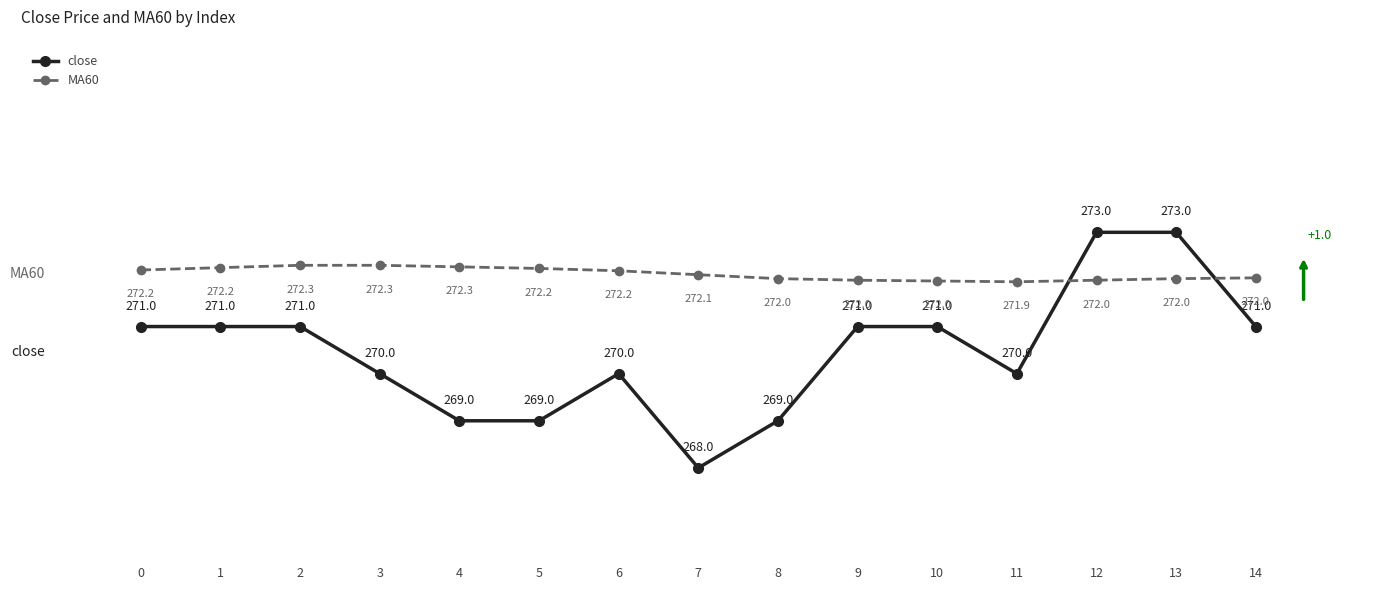

The MA60 series shows 465.4 at 5. True or false?

False